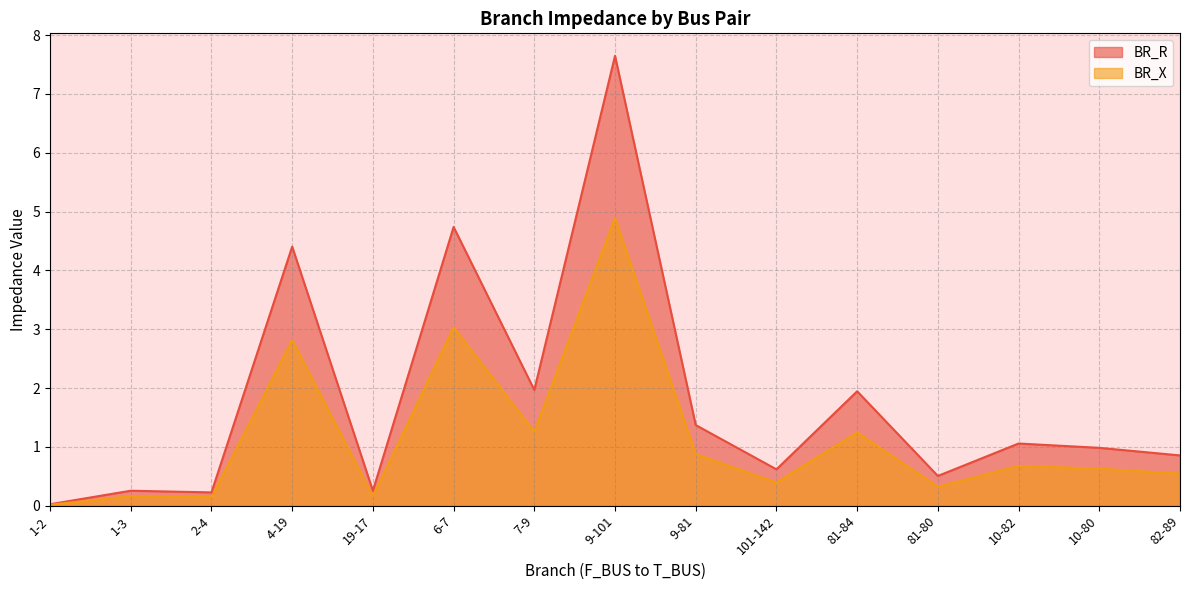

List the series in order of their overall mean, lowest first.

BR_X, BR_R